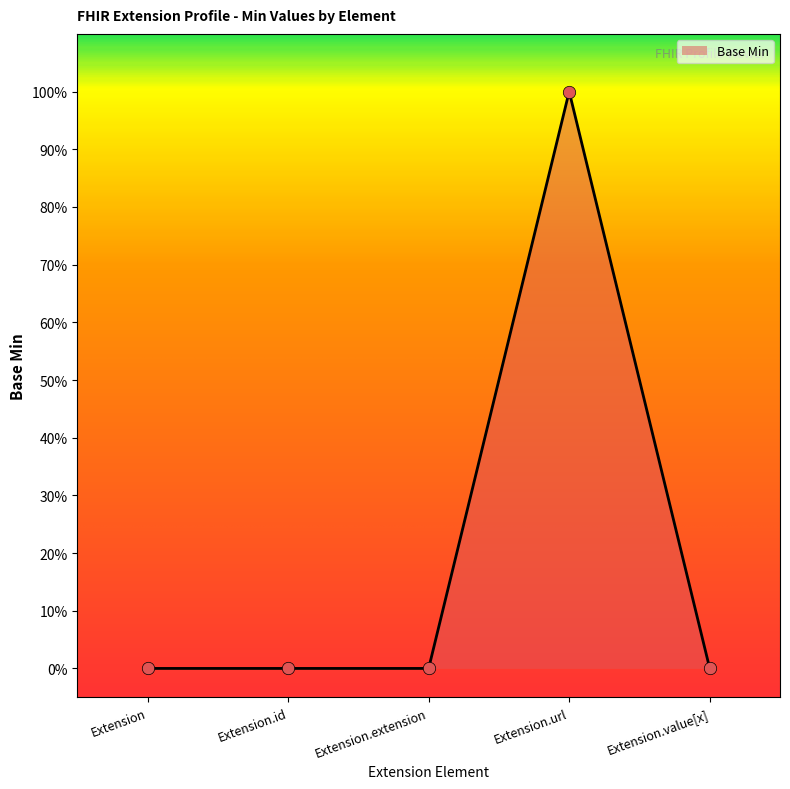

What is the change in value from Extension to Extension.url?

+1